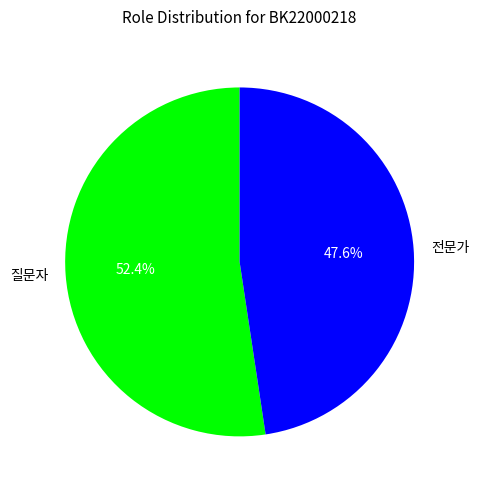

What percentage is the 질문자 slice, to the nearest percent?

52%